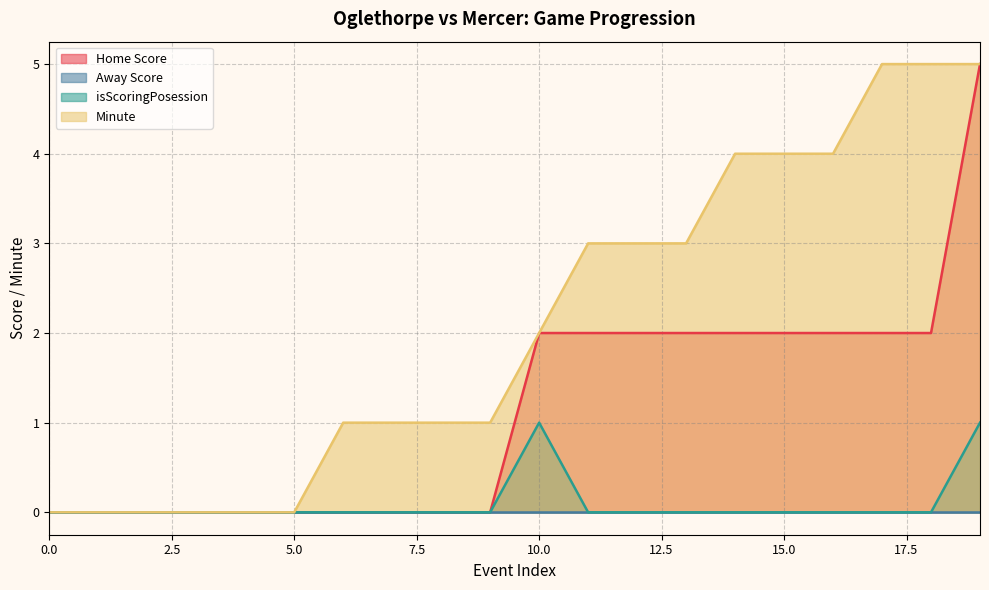

The Minute series shows 3 at 5.0. True or false?

False